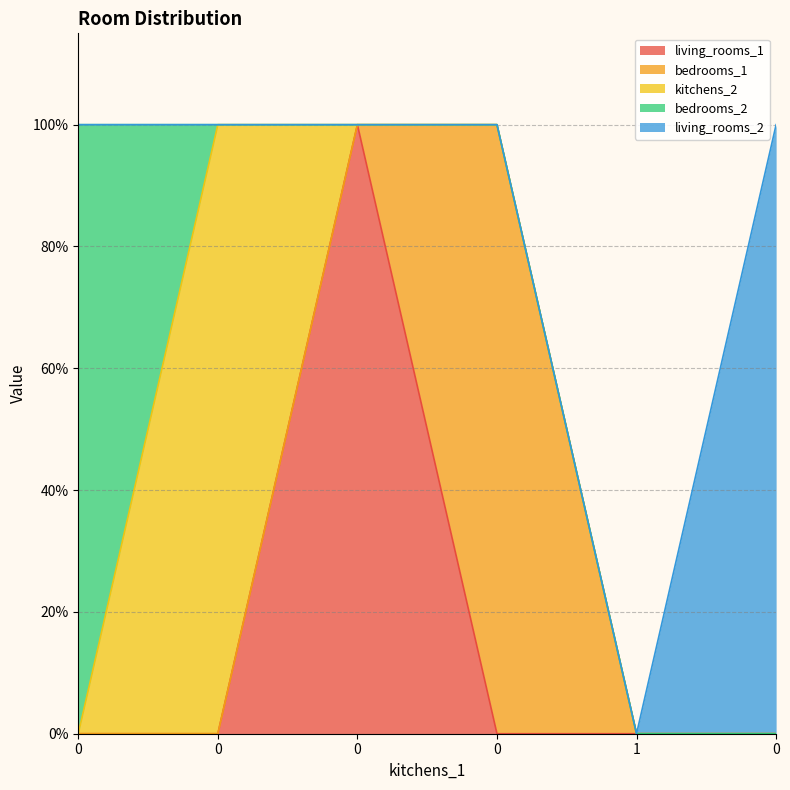

Is it true that living_rooms_2 equals 0 at 0?

True